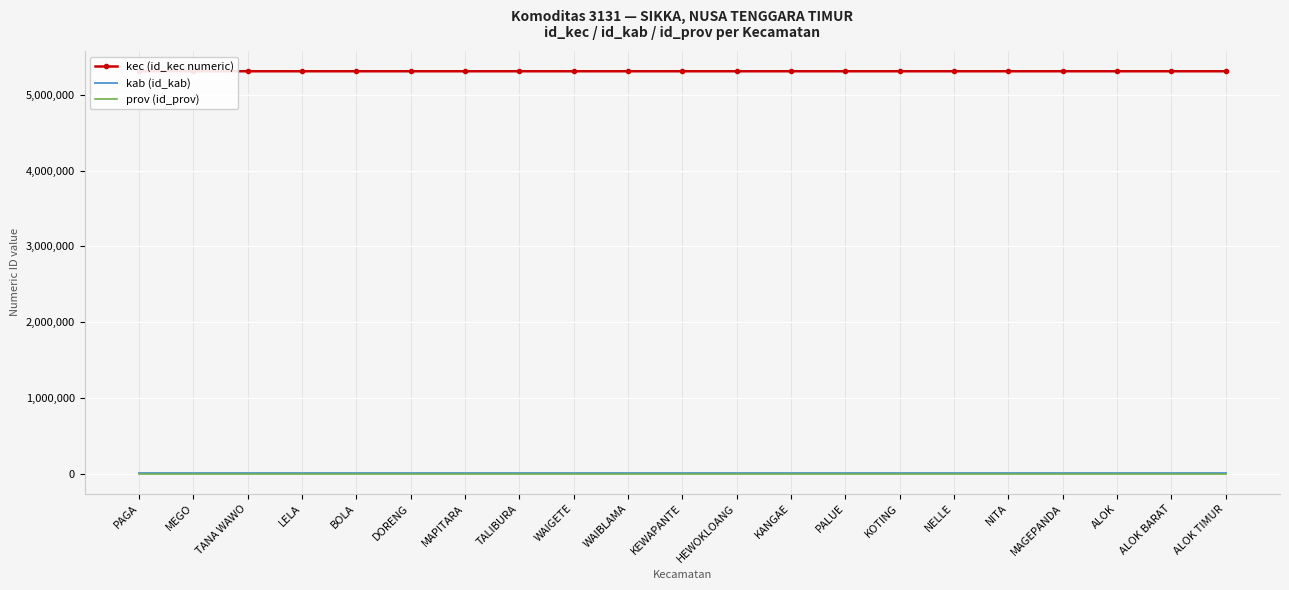

Is it true that kab (id_kab) equals 3565 at HEWOKLOANG?

False